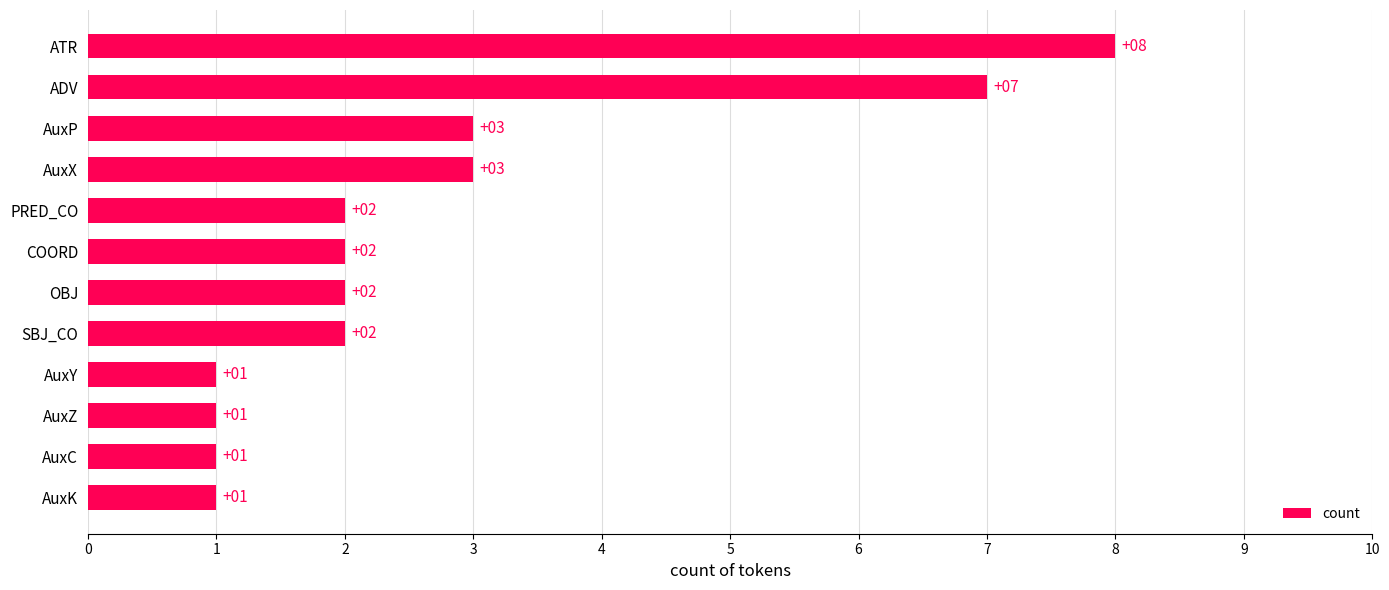

What is the difference between the second highest and second lowest values?

6